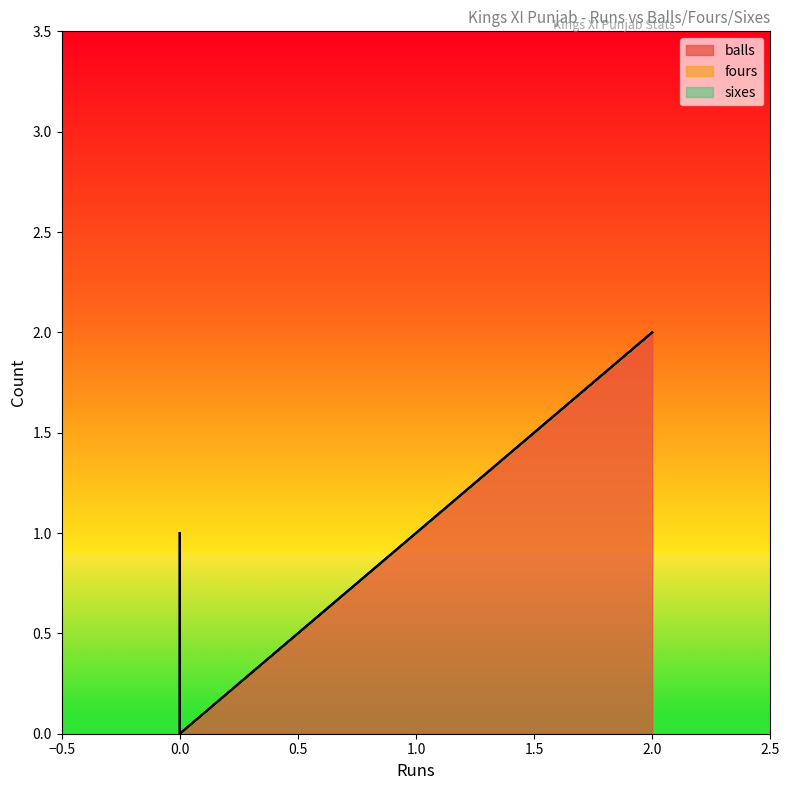

Which series has the largest range (max minus min)?

balls